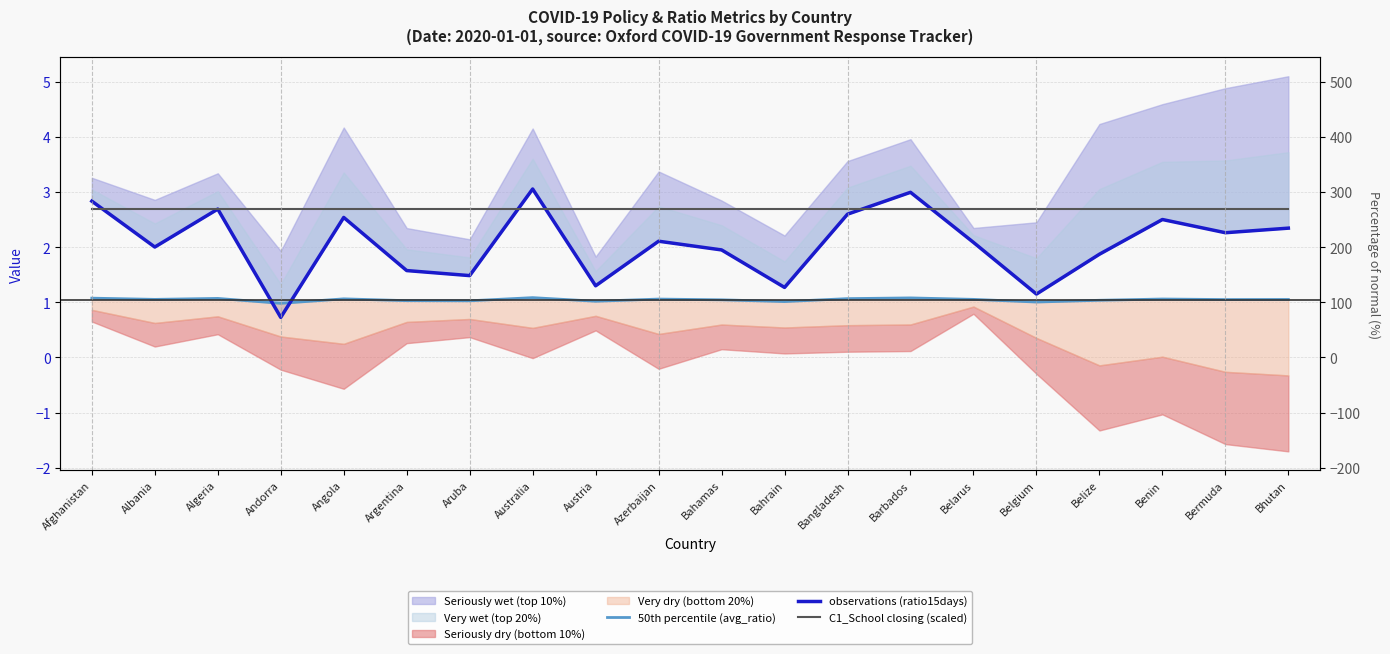

At which label is observations (ratio15days) closest to 1?

Belgium